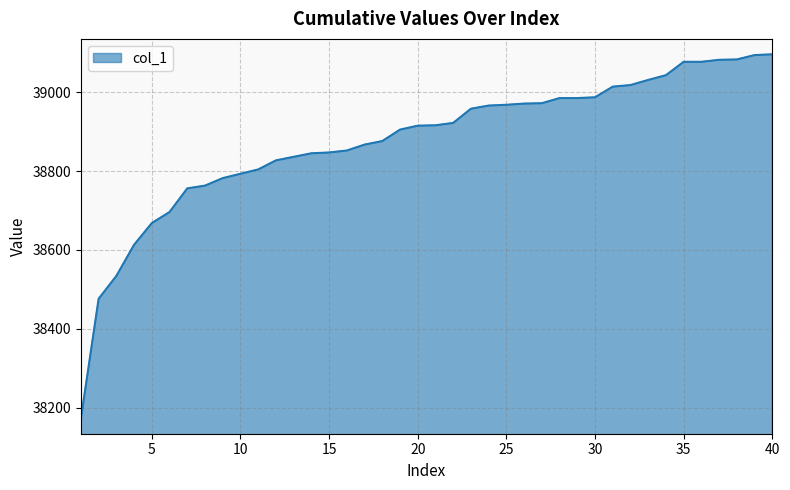

How many lines are shown in the chart?

1